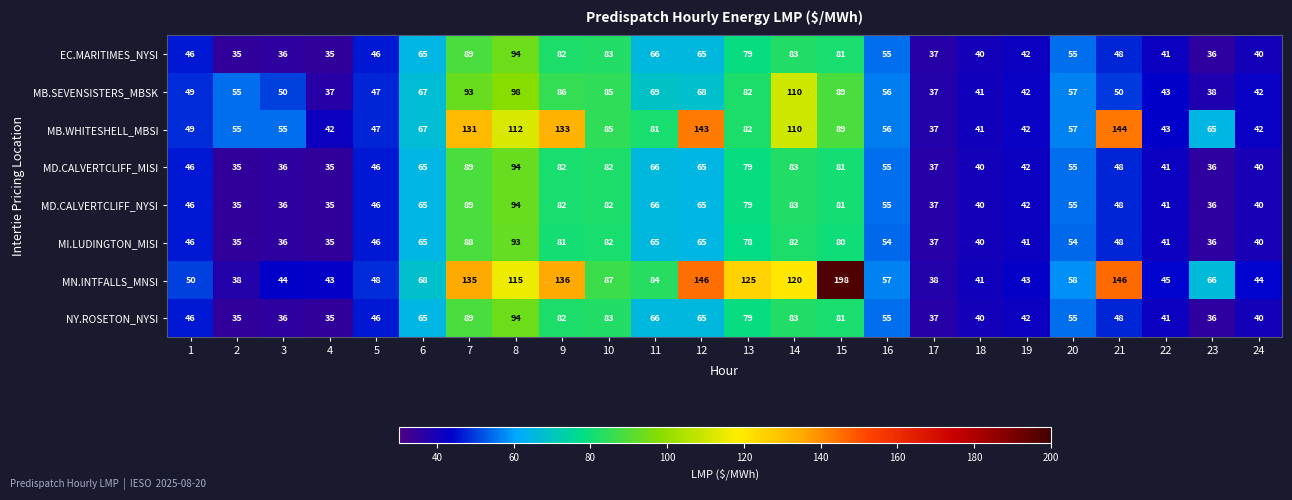

True or false: MB.SEVENSISTERS_MBSK has a value of 49 at 1.

True